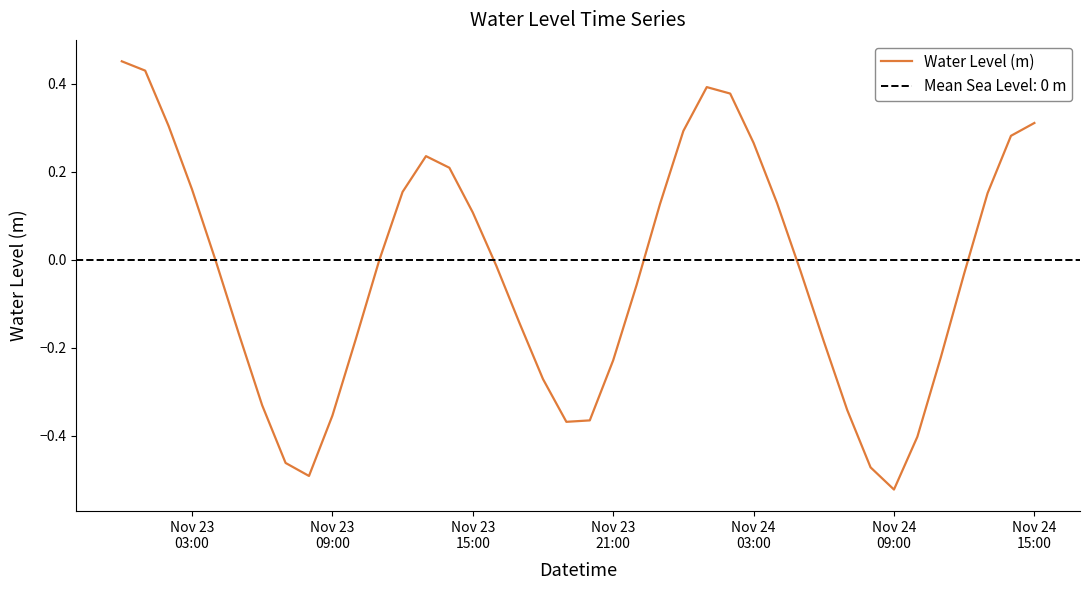

Is it true that the value at Nov 23 15:00 is 0.0?

False